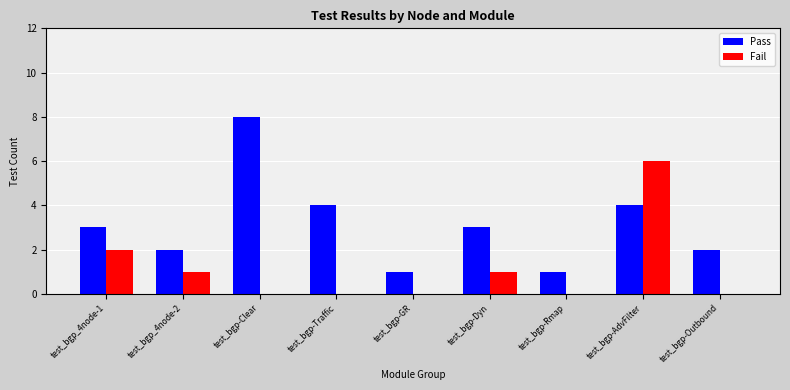

What is the greatest value displayed?

8